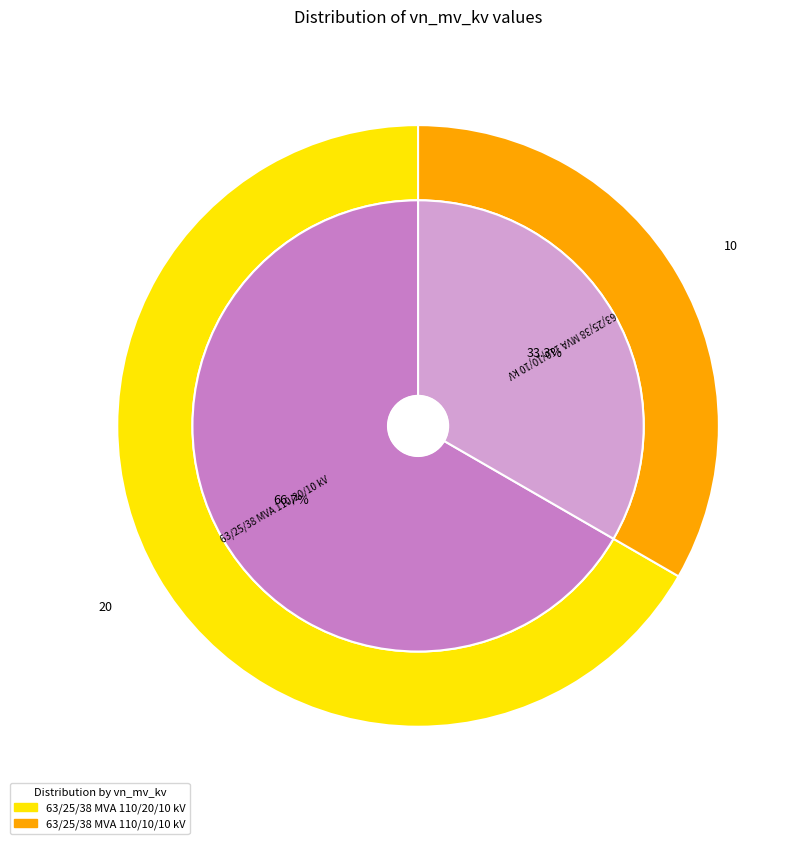

Count the number of slices in the pie.

2